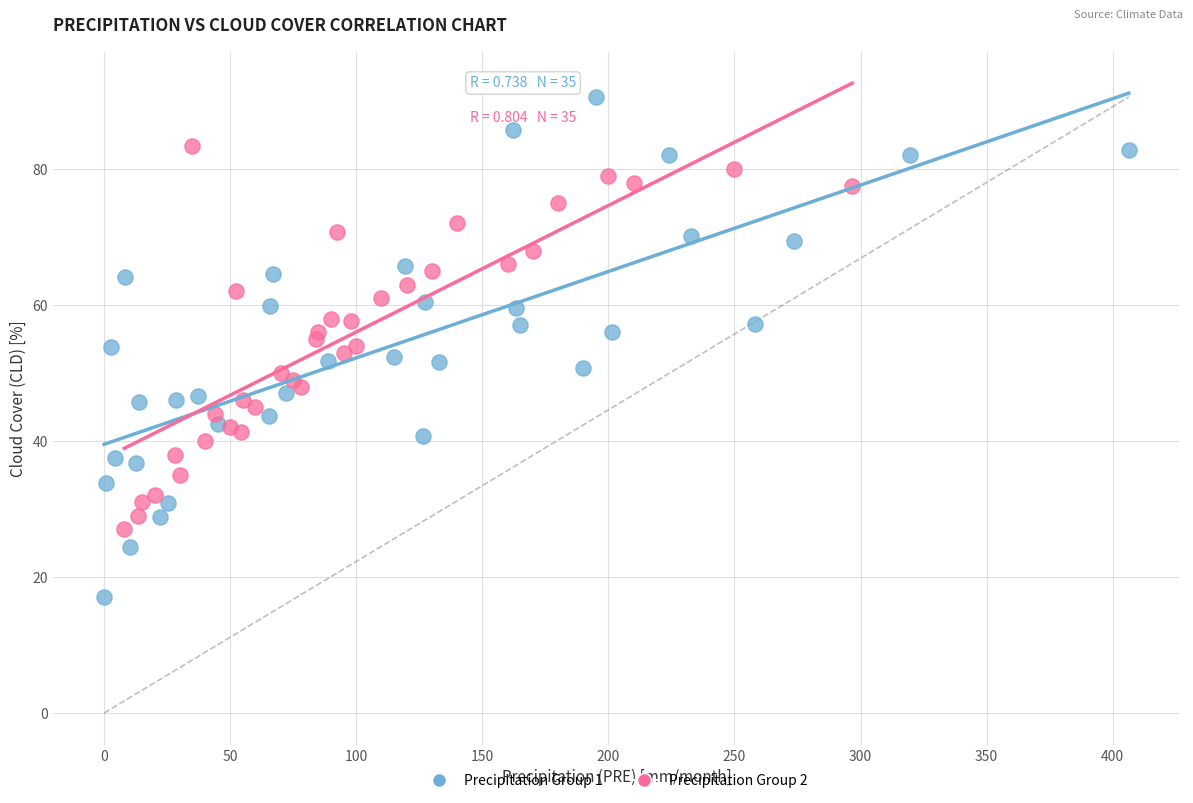

Which series has the widest spread of Y values?

Precipitation Group 1